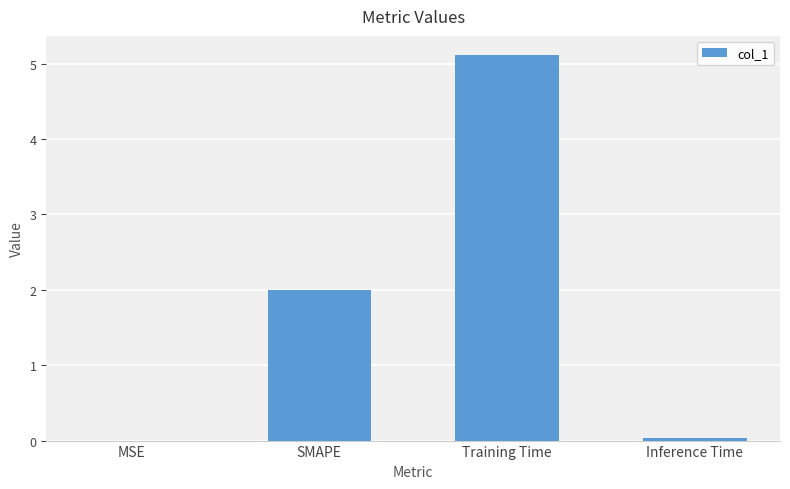

Where is the data nearest to the value 2?

SMAPE